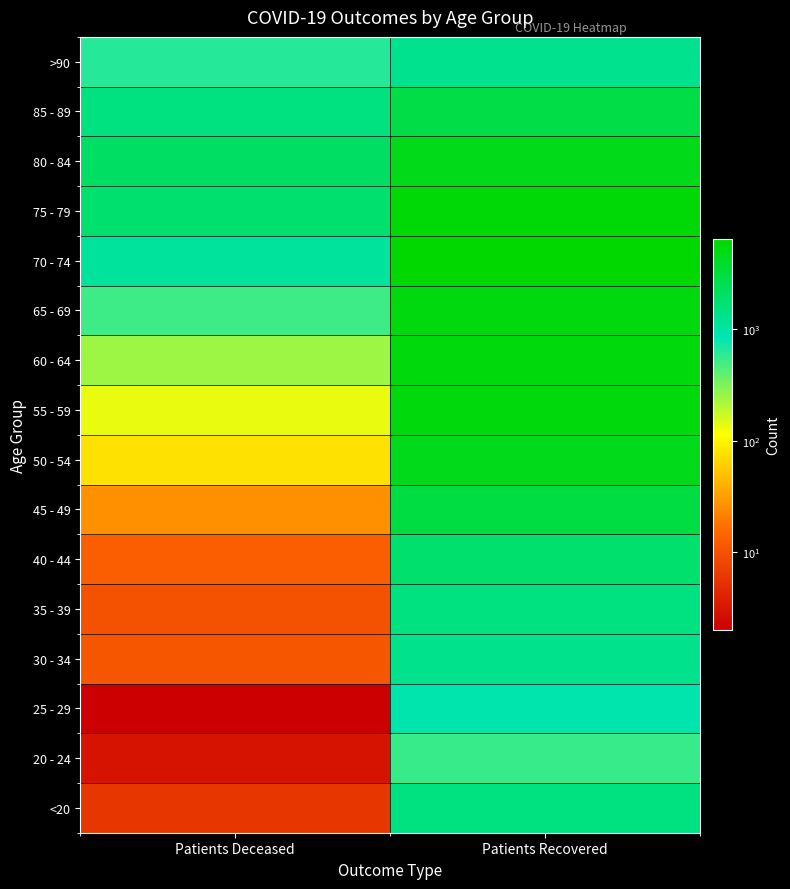

How many data points does each series have?

2